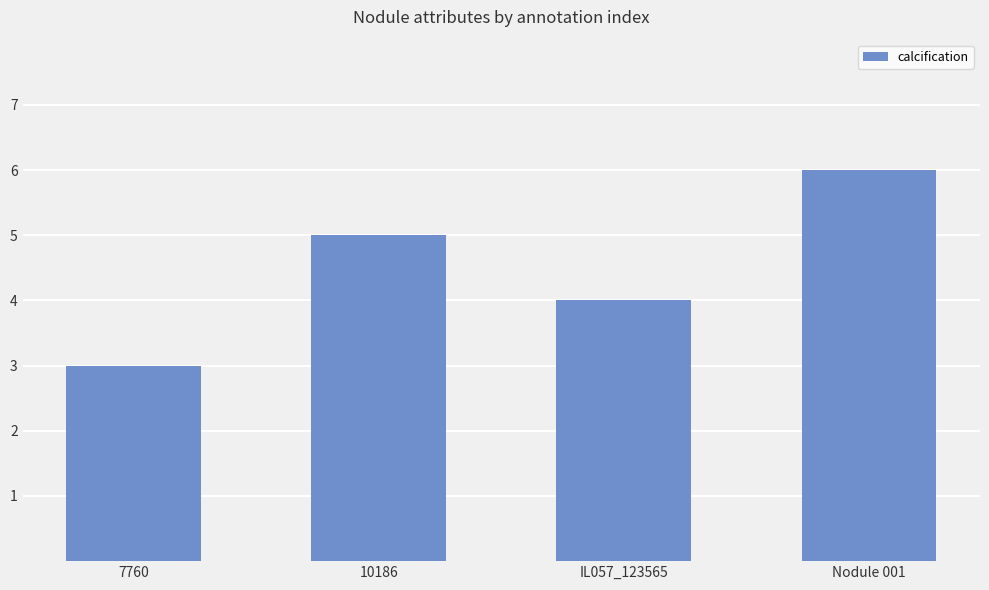

Reading right to left, transcribe all the data shown in this chart.

6	4	5	3